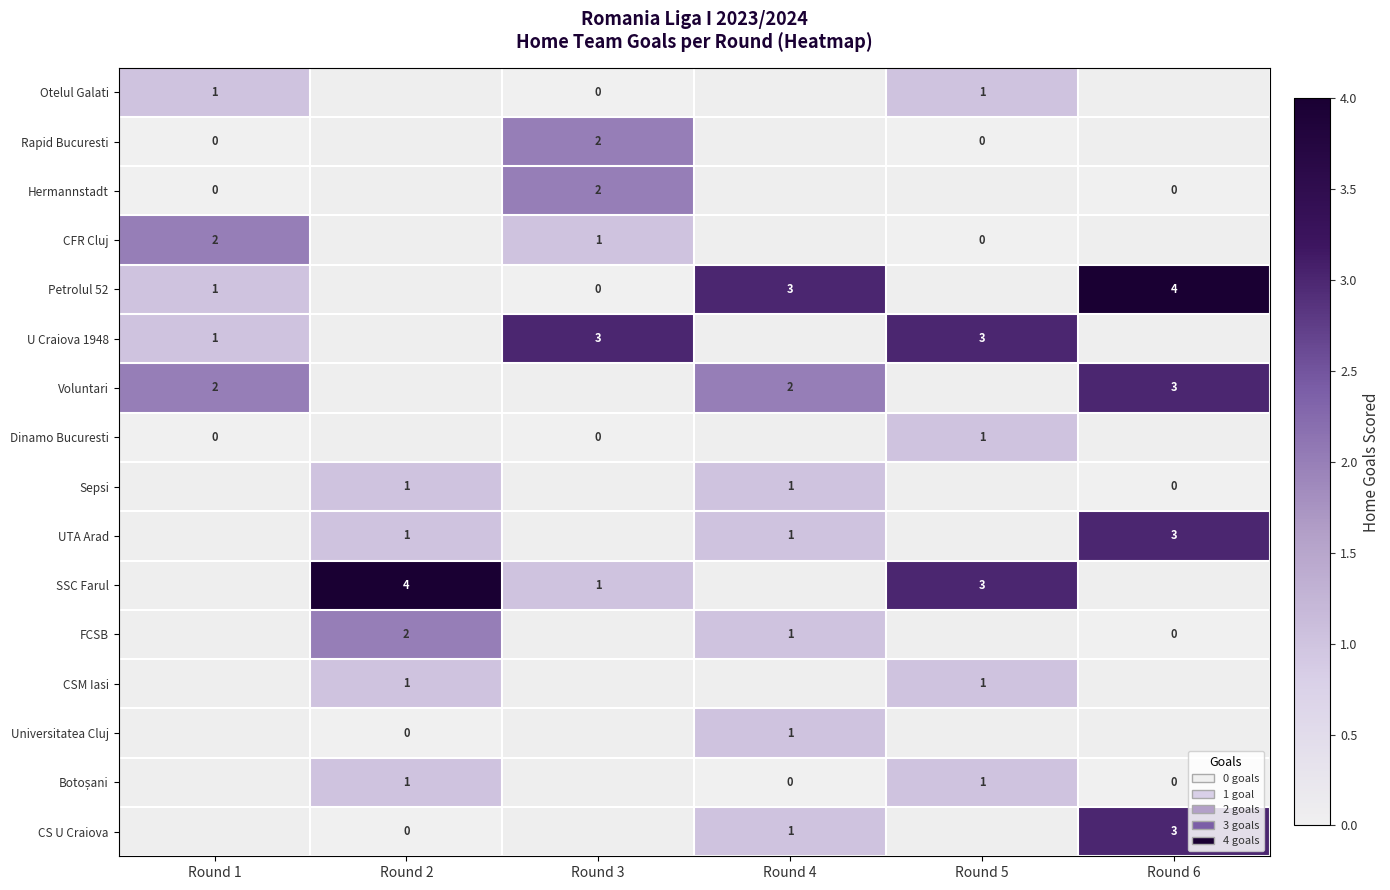

Is the value of Voluntari at Round 1 greater than the value of CFR Cluj at Round 5?

Yes